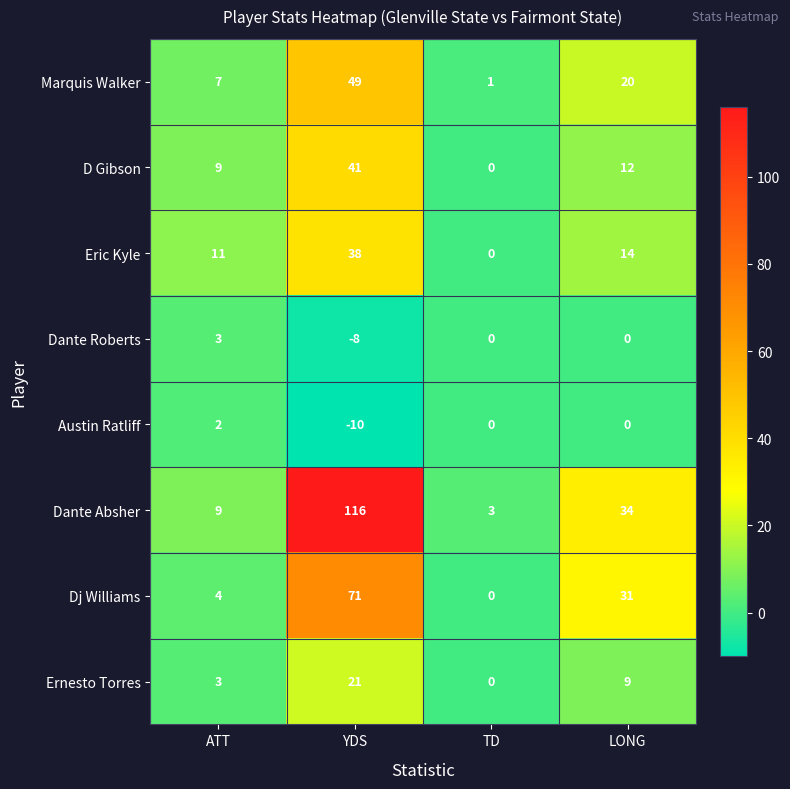

How many categories are shown in the chart?

4